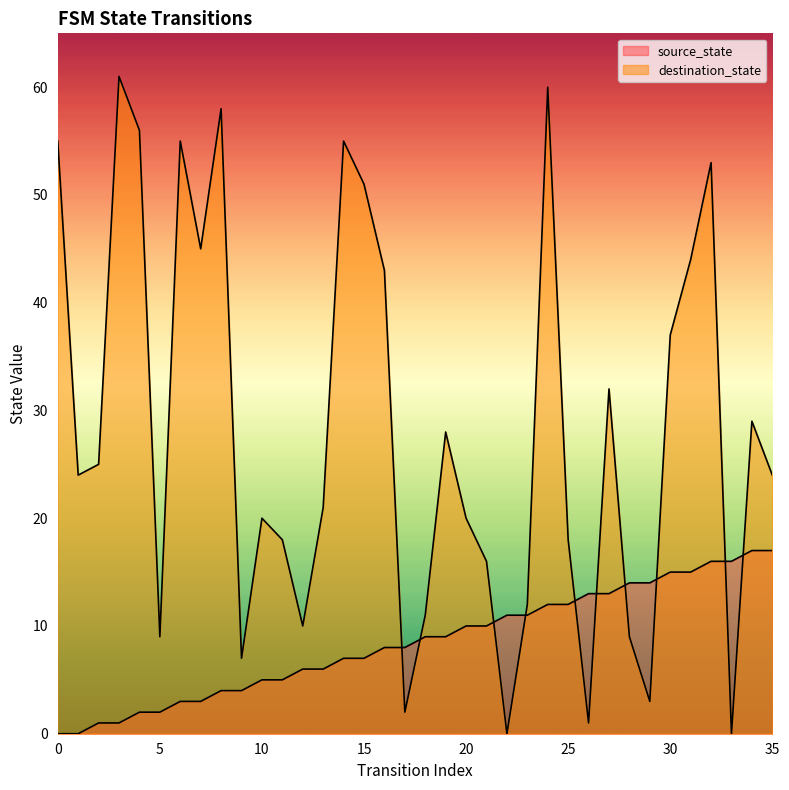

What is the spread (max minus min) of values at 19?

19